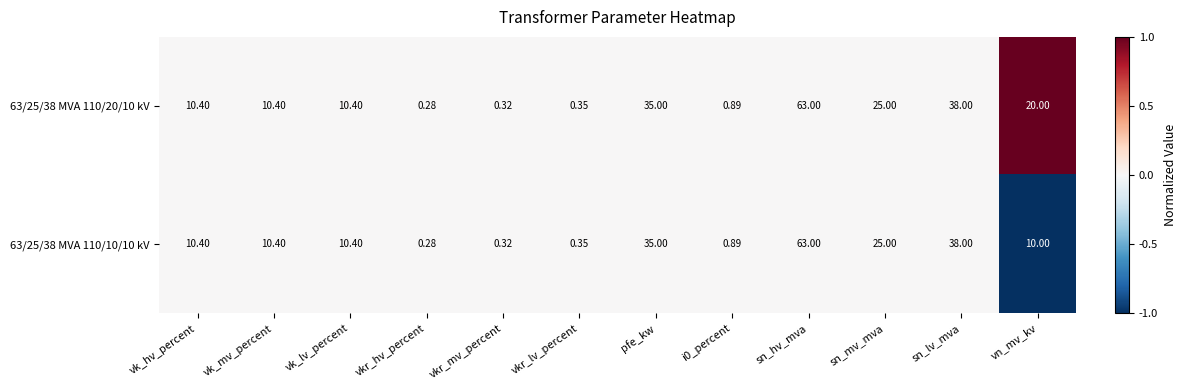

At which label does 63/25/38 MVA 110/10/10 kV reach its minimum?

vkr_hv_percent